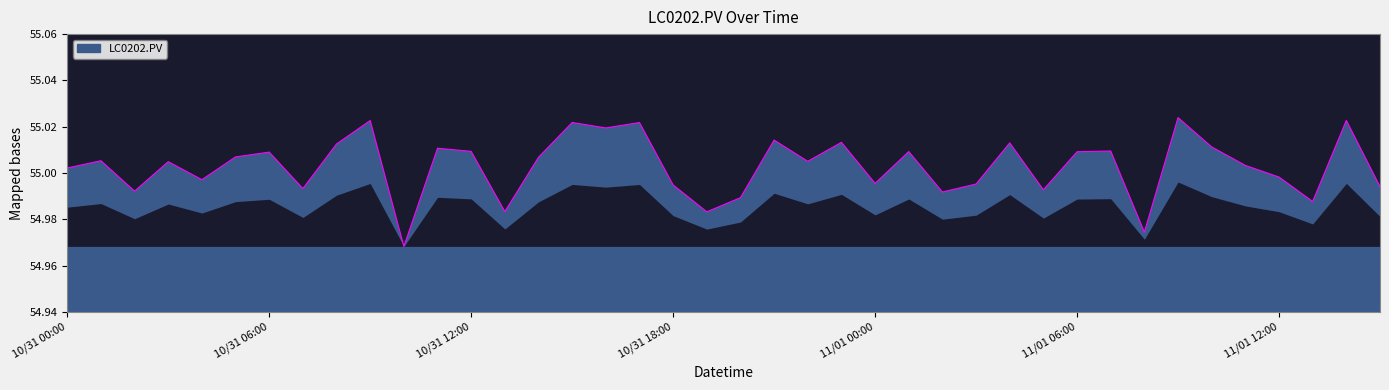

What is the label of the 25th point from the right?

10/31 15:00